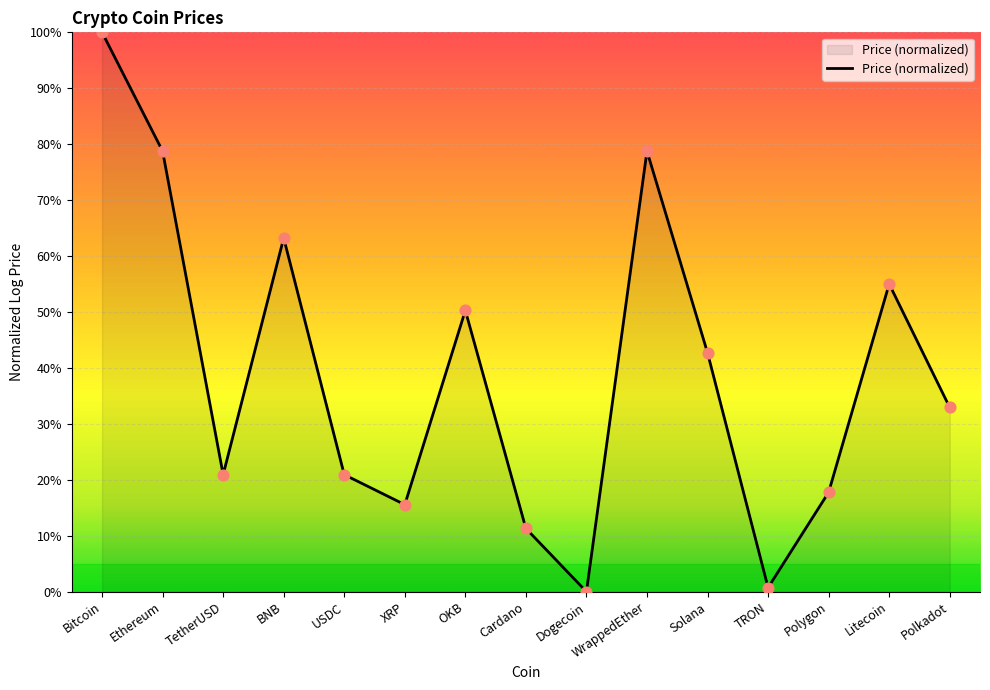

Approximately how many times larger is the value at BNB compared to Bitcoin?

0.6